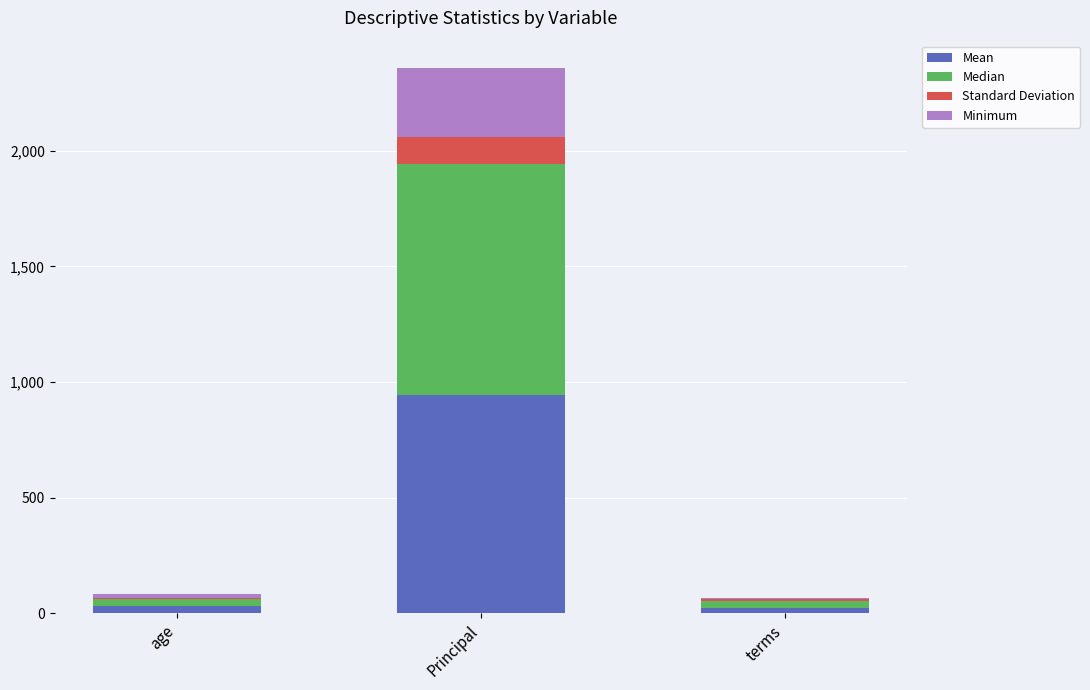

At which label is Mean closest to 482?

age